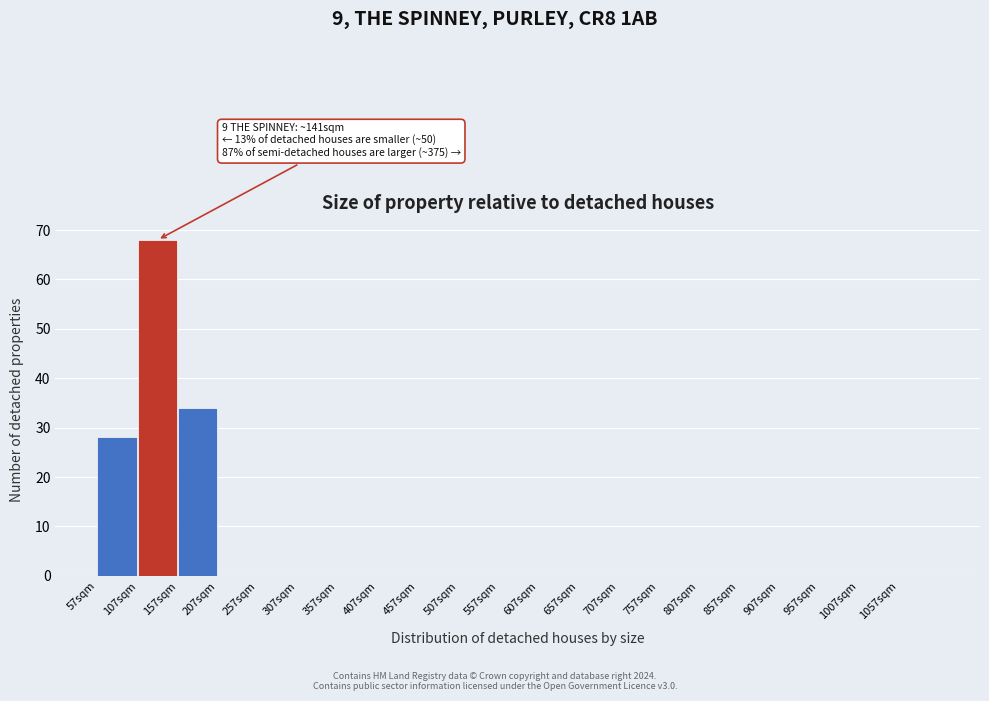

Over which range of the x-axis is the bar tallest?

107 to 157